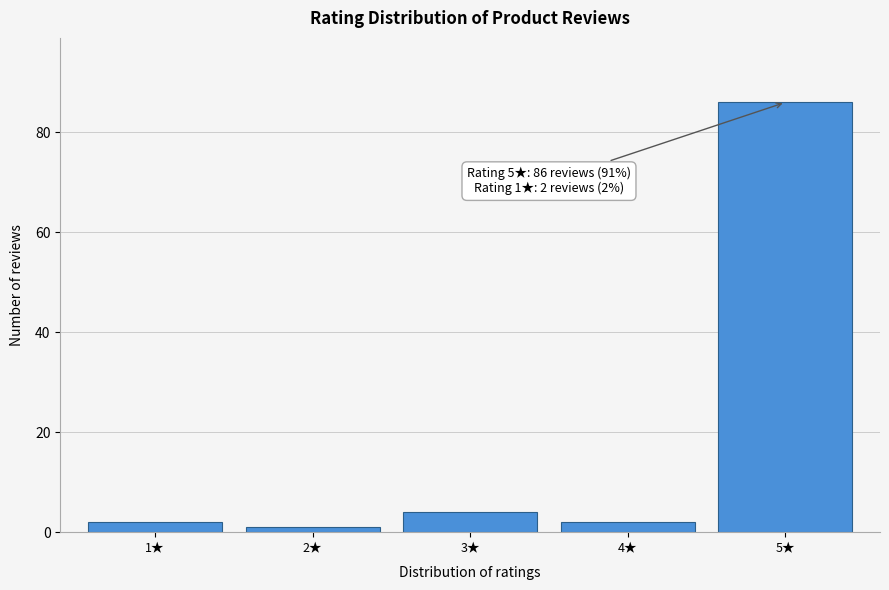

Reading right to left, extract all data points from this chart.

86	2	4	1	2